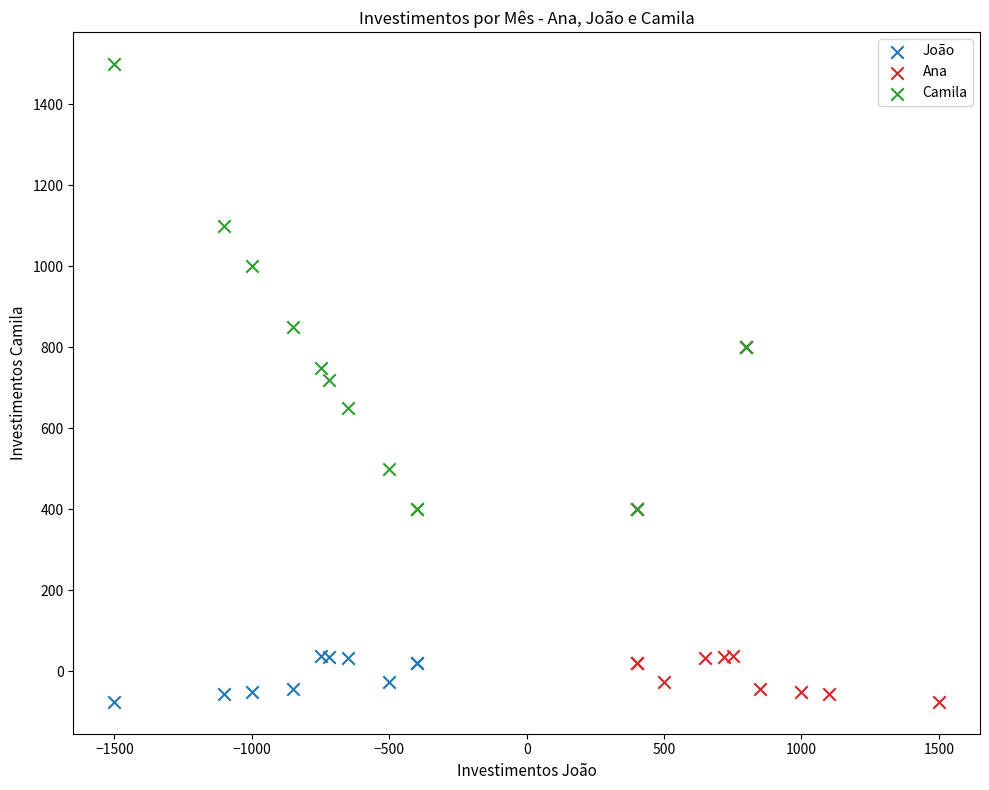

Which series has the largest Y range (max minus min)?

Camila